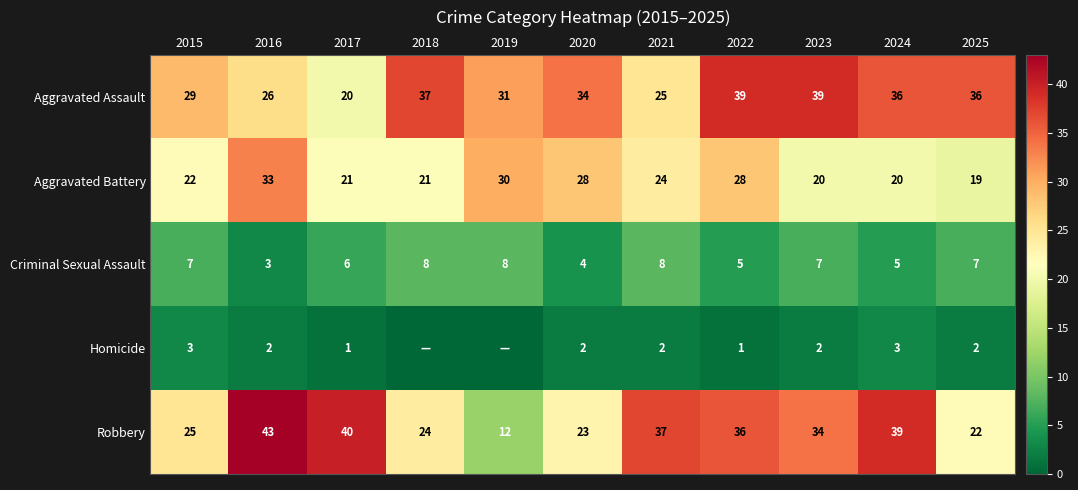

What is the sum of all Aggravated Assault values?

352